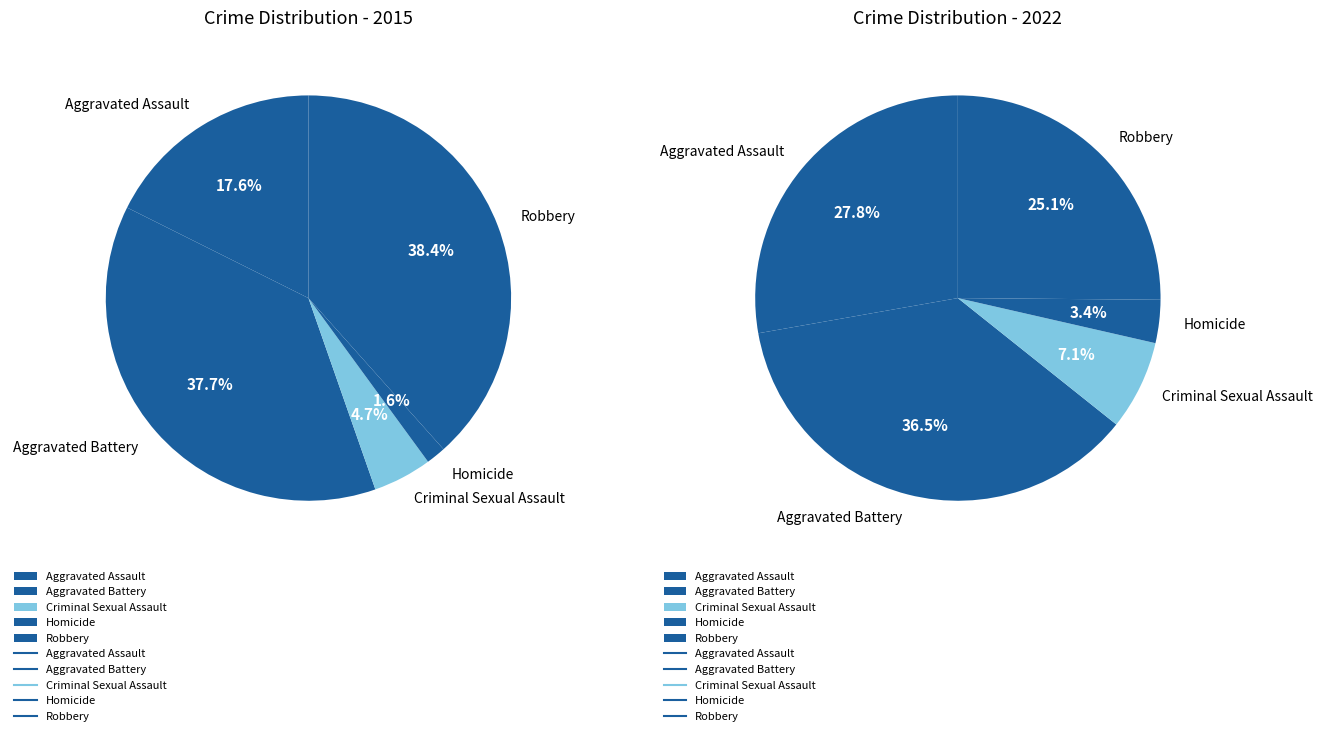

To the nearest percent, what is the combined percentage of Robbery and Criminal Sexual Assault?

43%